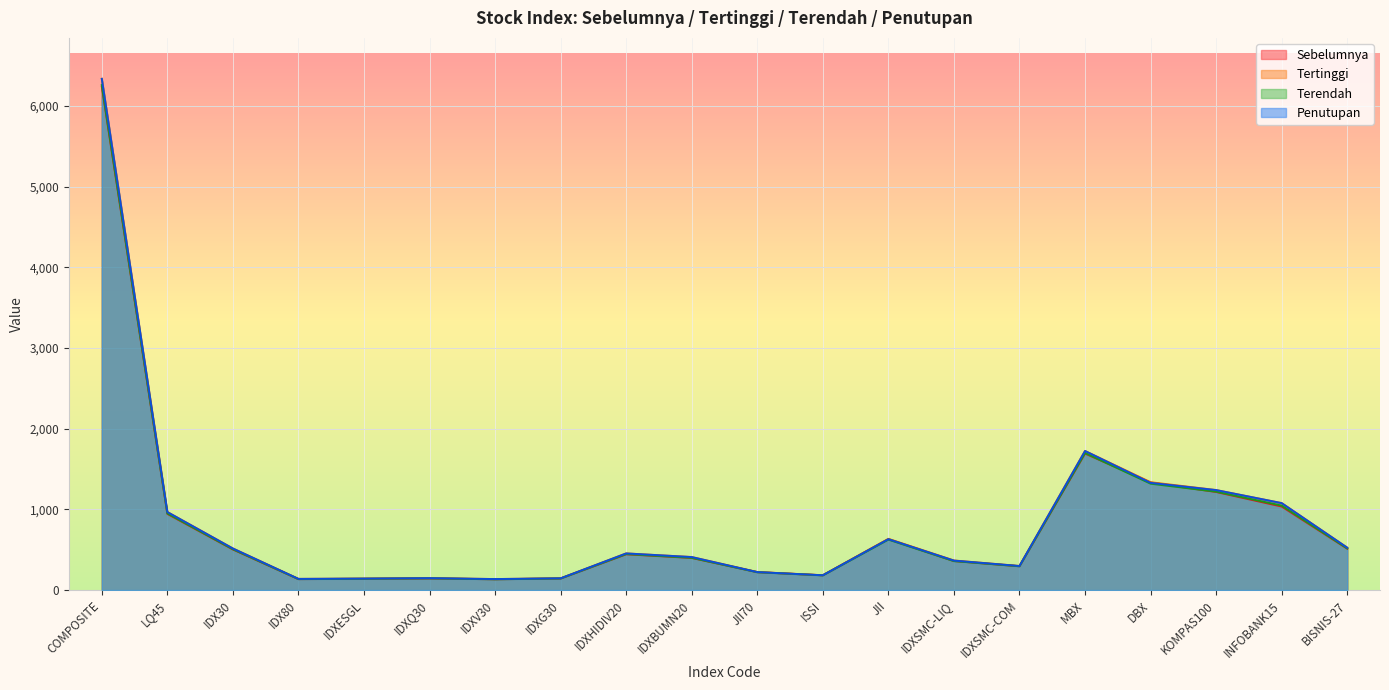

Which series has the widest spread of values?

Tertinggi